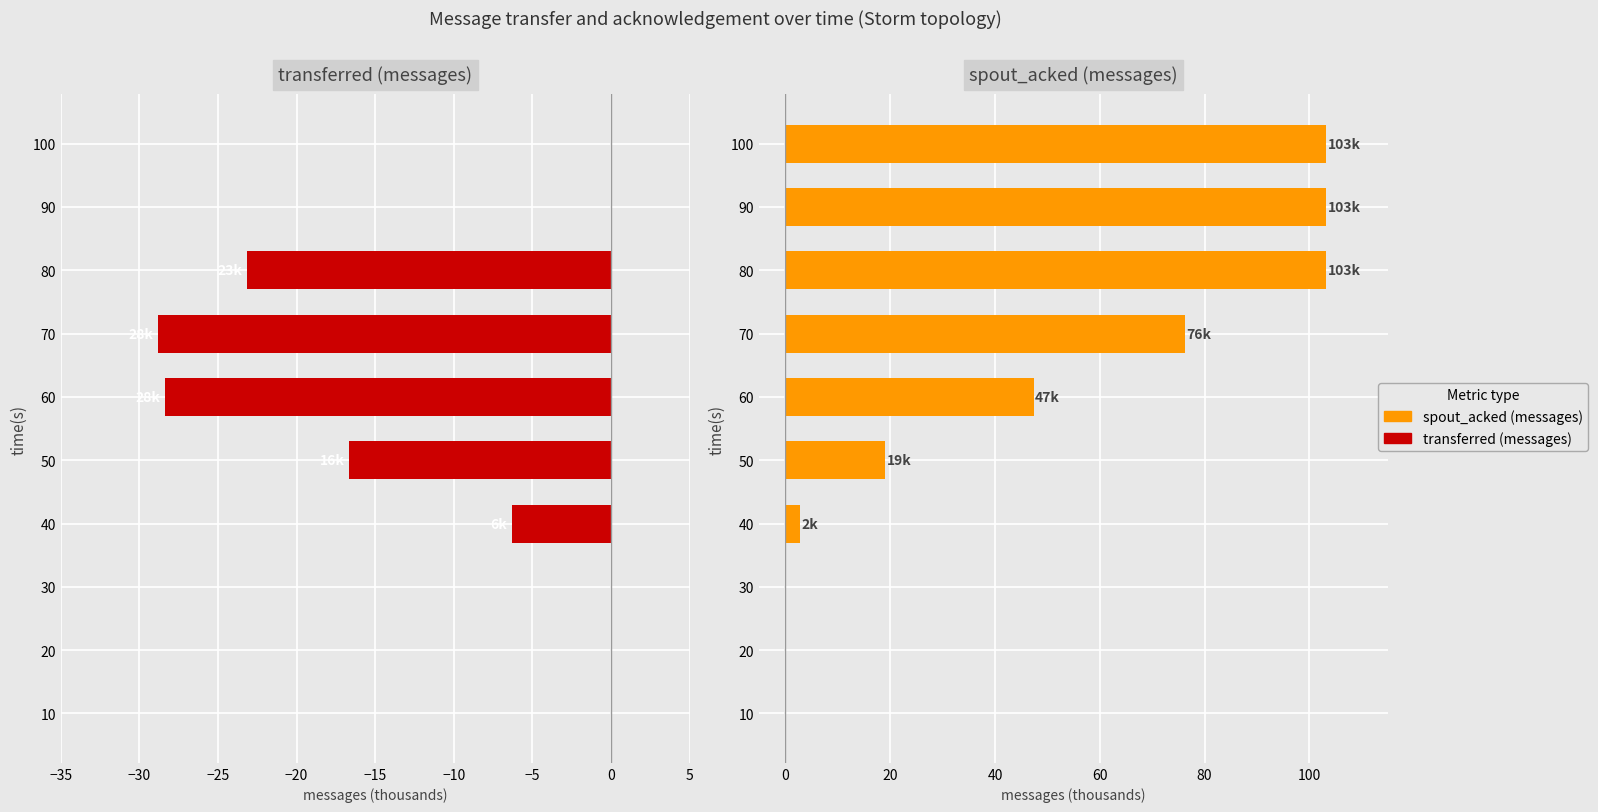

What is the difference between the second highest and second lowest values in the transferred (messages) series?

28.3